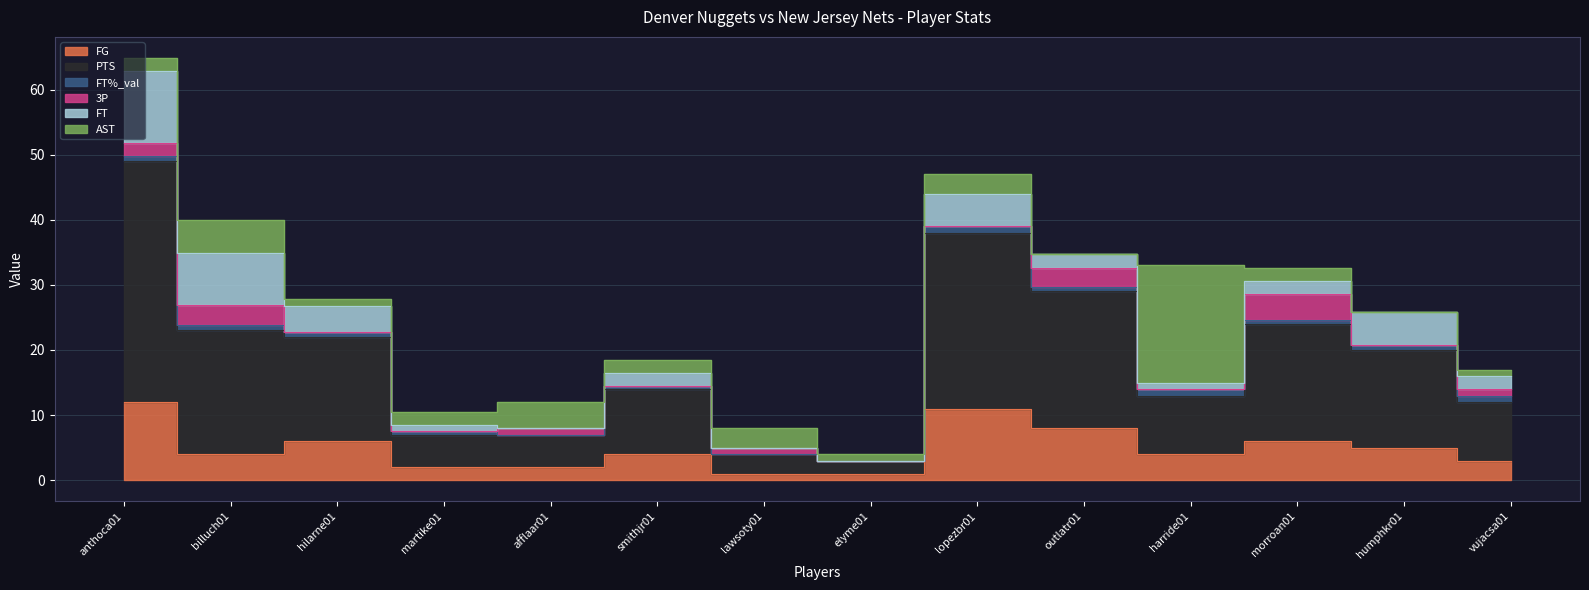

At which category is the sum across all series the highest?

anthoca01